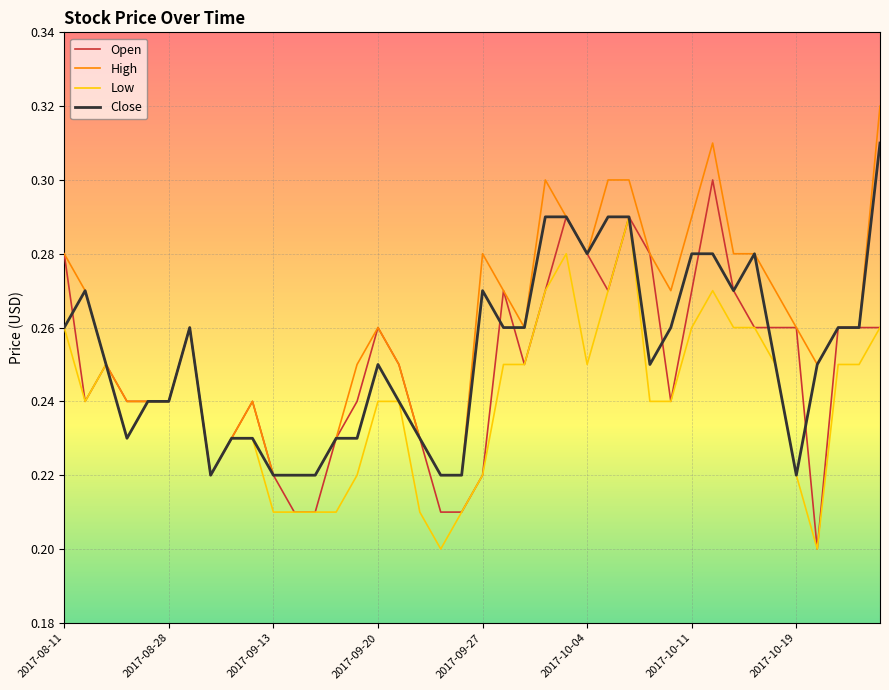

Which series has the largest total across all categories?

High